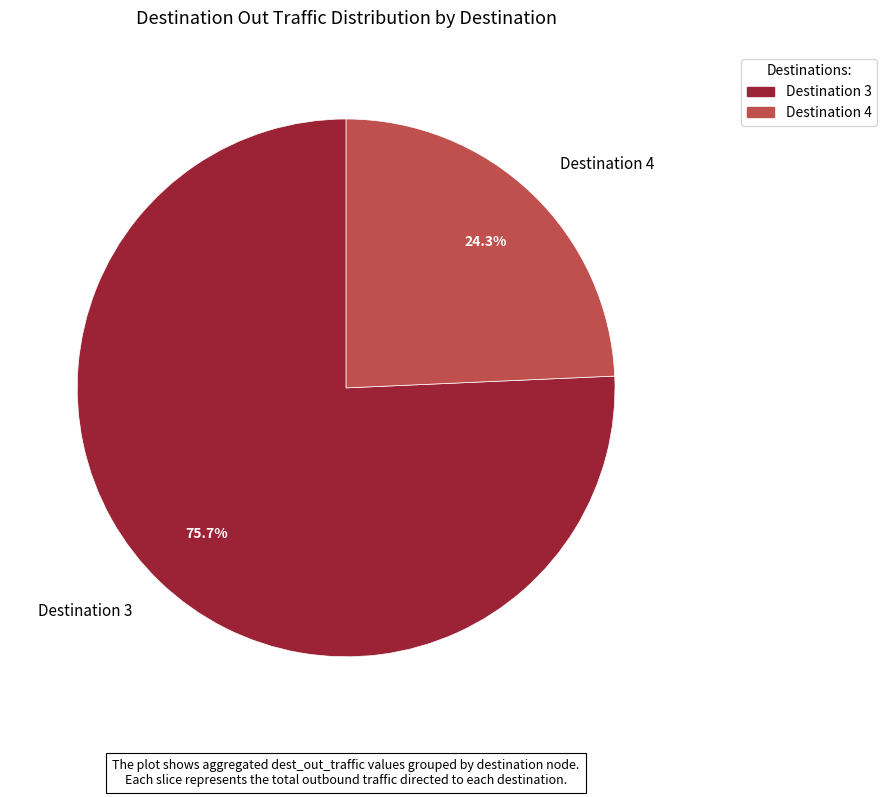

What is the largest slice in the pie chart?

Destination 3